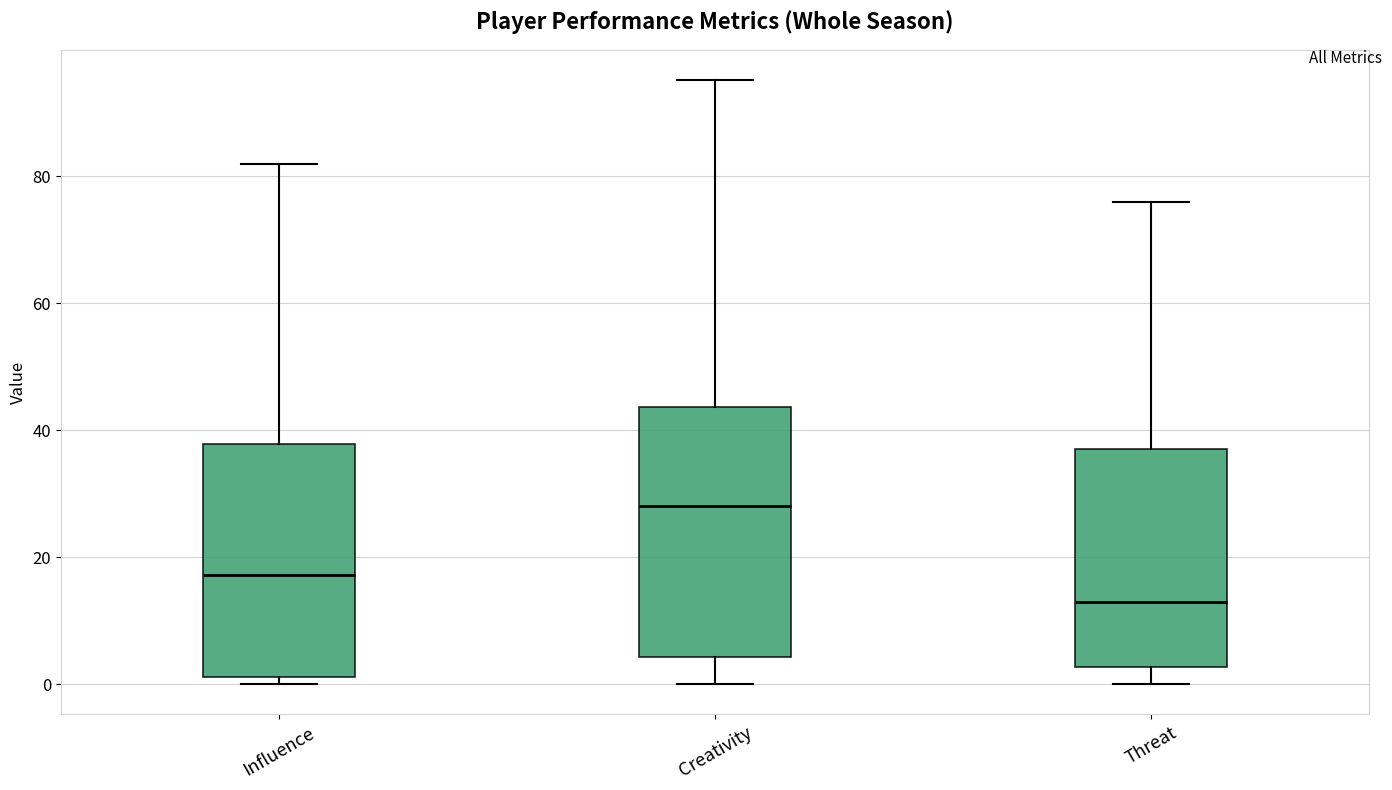

Which box has the lowest median line?

Threat